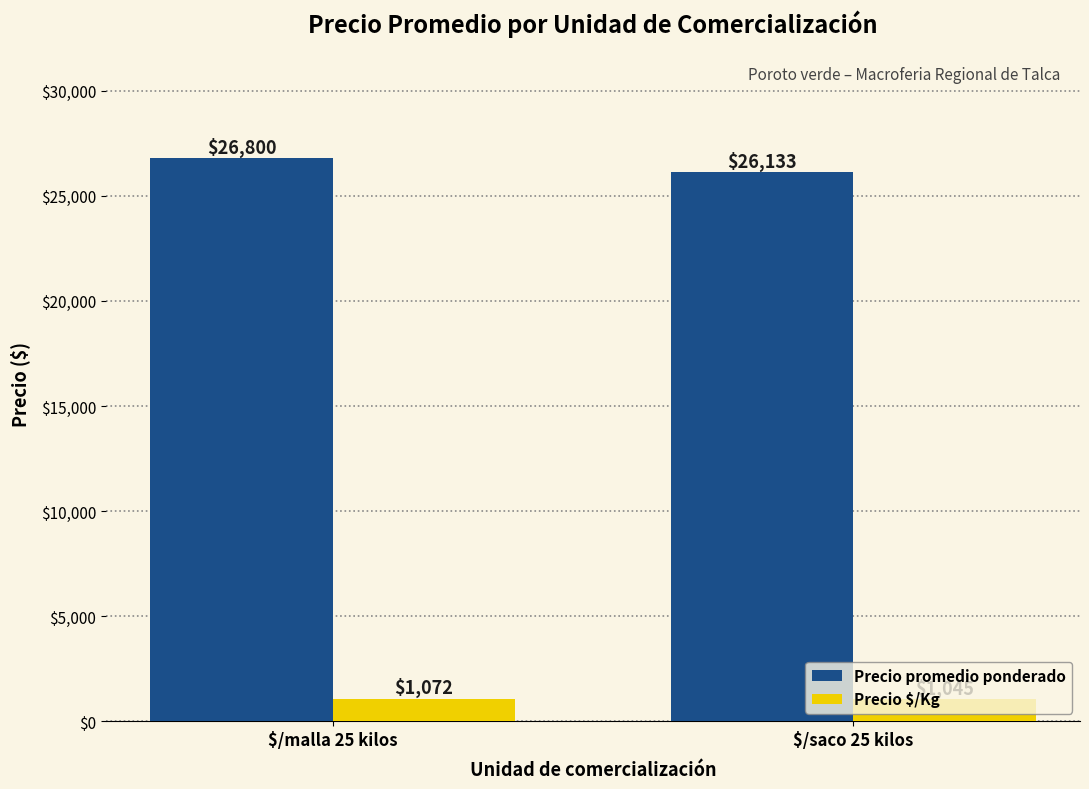

What is the total value across all series at $/malla 25 kilos?

27872